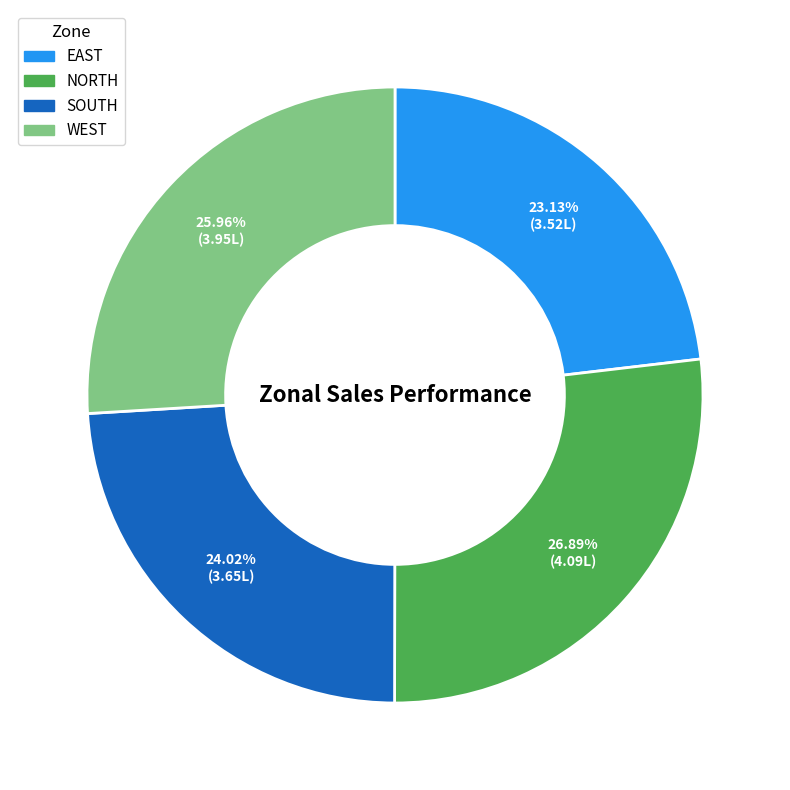

Rank the categories by value from highest to lowest.

NORTH, WEST, SOUTH, EAST